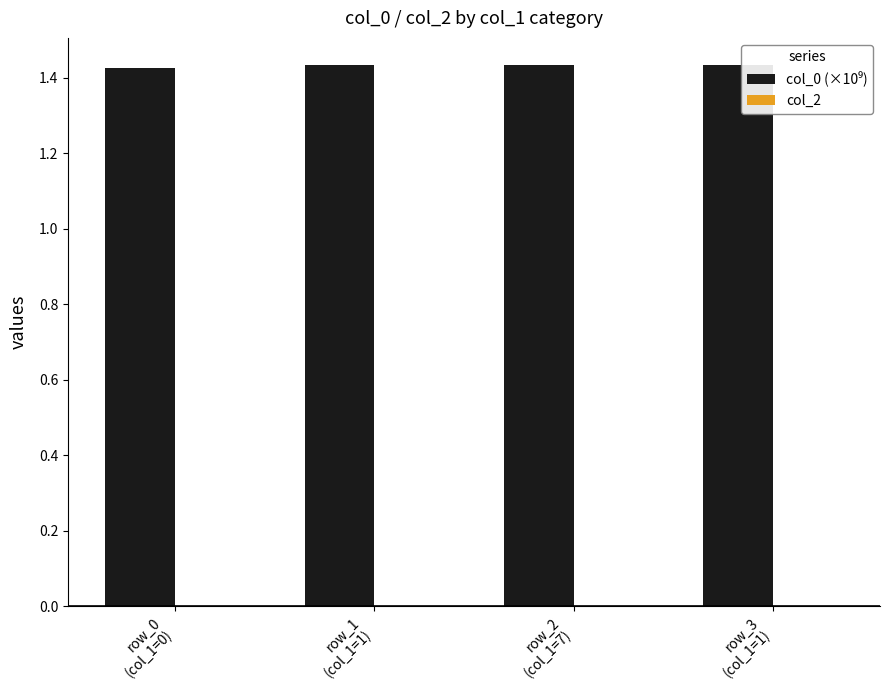

What position from the right is row_3
(col_1=1)?

1